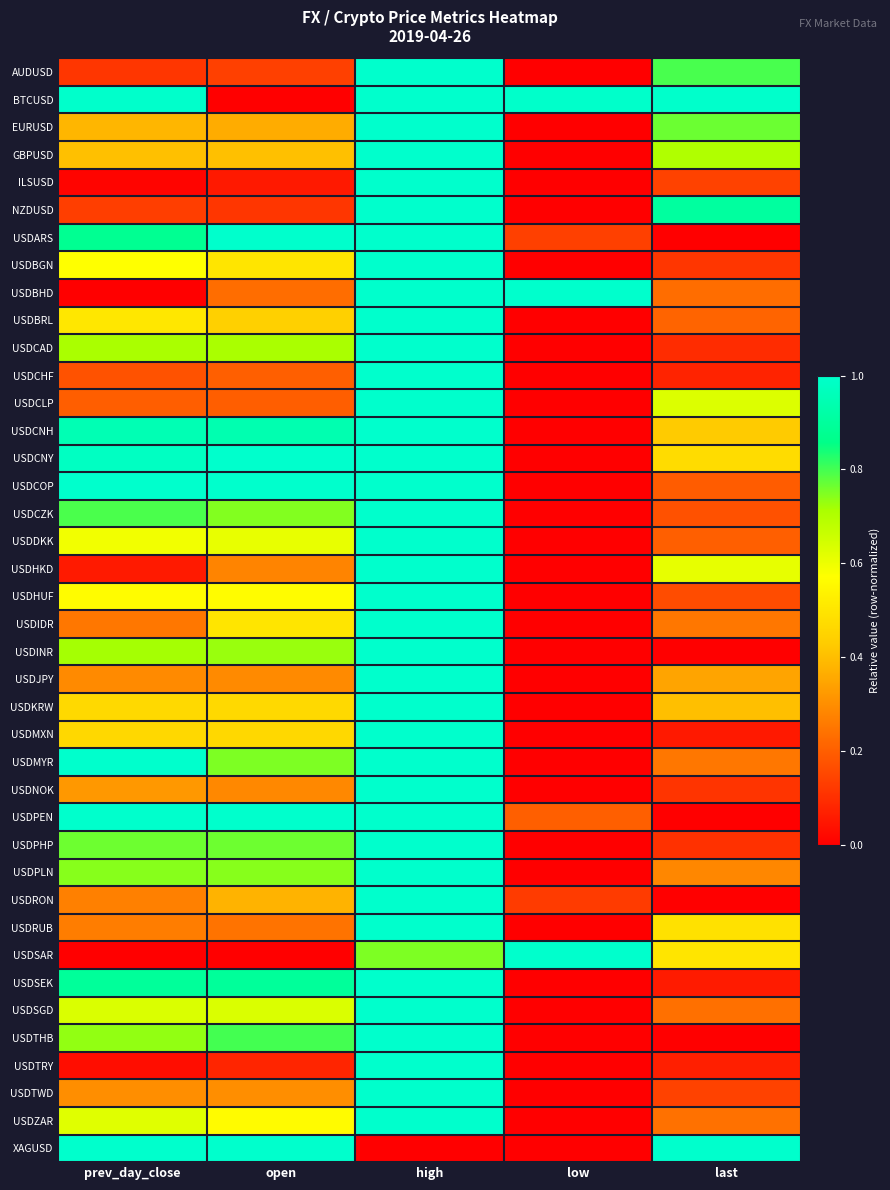

Reading left to right, list all the values displayed in this chart.

AUDUSD: prev_day_close=0.1	open=0.1	high=1.0	low=0.0	last=0.8
BTCUSD: prev_day_close=1.0	open=0.0	high=1.0	low=1.0	last=1.0
EURUSD: prev_day_close=0.4	open=0.4	high=1.0	low=0.0	last=0.8
GBPUSD: prev_day_close=0.4	open=0.4	high=1.0	low=0.0	last=0.7
ILSUSD: prev_day_close=0.0	open=0.1	high=1.0	low=0.0	last=0.1
NZDUSD: prev_day_close=0.1	open=0.1	high=1.0	low=0.0	last=0.9
USDARS: prev_day_close=0.9	open=1.0	high=1.0	low=0.1	last=0.0
USDBGN: prev_day_close=0.6	open=0.5	high=1.0	low=0.0	last=0.1
USDBHD: prev_day_close=0.0	open=0.2	high=1.0	low=1.0	last=0.2
USDBRL: prev_day_close=0.5	open=0.4	high=1.0	low=0.0	last=0.2
USDCAD: prev_day_close=0.7	open=0.7	high=1.0	low=0.0	last=0.1
USDCHF: prev_day_close=0.2	open=0.2	high=1.0	low=0.0	last=0.1
USDCLP: prev_day_close=0.2	open=0.2	high=1.0	low=0.0	last=0.6
USDCNH: prev_day_close=0.9	open=0.9	high=1.0	low=0.0	last=0.4
USDCNY: prev_day_close=1.0	open=1.0	high=1.0	low=0.0	last=0.5
USDCOP: prev_day_close=1.0	open=1.0	high=1.0	low=0.0	last=0.2
USDCZK: prev_day_close=0.8	open=0.7	high=1.0	low=0.0	last=0.2
USDDKK: prev_day_close=0.6	open=0.6	high=1.0	low=0.0	last=0.2
USDHKD: prev_day_close=0.1	open=0.3	high=1.0	low=0.0	last=0.6
USDHUF: prev_day_close=0.6	open=0.6	high=1.0	low=0.0	last=0.2
USDIDR: prev_day_close=0.3	open=0.5	high=1.0	low=0.0	last=0.3
USDINR: prev_day_close=0.7	open=0.7	high=1.0	low=0.0	last=0.0
USDJPY: prev_day_close=0.3	open=0.3	high=1.0	low=0.0	last=0.3
USDKRW: prev_day_close=0.5	open=0.5	high=1.0	low=0.0	last=0.4
USDMXN: prev_day_close=0.5	open=0.5	high=1.0	low=0.0	last=0.1
USDMYR: prev_day_close=1.0	open=0.8	high=1.0	low=0.0	last=0.3
USDNOK: prev_day_close=0.3	open=0.3	high=1.0	low=0.0	last=0.1
USDPEN: prev_day_close=1.0	open=1.0	high=1.0	low=0.2	last=0.0
USDPHP: prev_day_close=0.8	open=0.8	high=1.0	low=0.0	last=0.1
USDPLN: prev_day_close=0.7	open=0.7	high=1.0	low=0.0	last=0.3
USDRON: prev_day_close=0.3	open=0.4	high=1.0	low=0.1	last=0.0
USDRUB: prev_day_close=0.3	open=0.2	high=1.0	low=0.0	last=0.5
USDSAR: prev_day_close=0.0	open=0.0	high=0.8	low=1.0	last=0.5
USDSEK: prev_day_close=0.9	open=0.9	high=1.0	low=0.0	last=0.1
USDSGD: prev_day_close=0.6	open=0.6	high=1.0	low=0.0	last=0.2
USDTHB: prev_day_close=0.7	open=0.8	high=1.0	low=0.0	last=0.0
USDTRY: prev_day_close=0.0	open=0.1	high=1.0	low=0.0	last=0.1
USDTWD: prev_day_close=0.3	open=0.3	high=1.0	low=0.0	last=0.1
USDZAR: prev_day_close=0.6	open=0.6	high=1.0	low=0.0	last=0.2
XAGUSD: prev_day_close=1.0	open=1.0	high=0.0	low=0.0	last=1.0